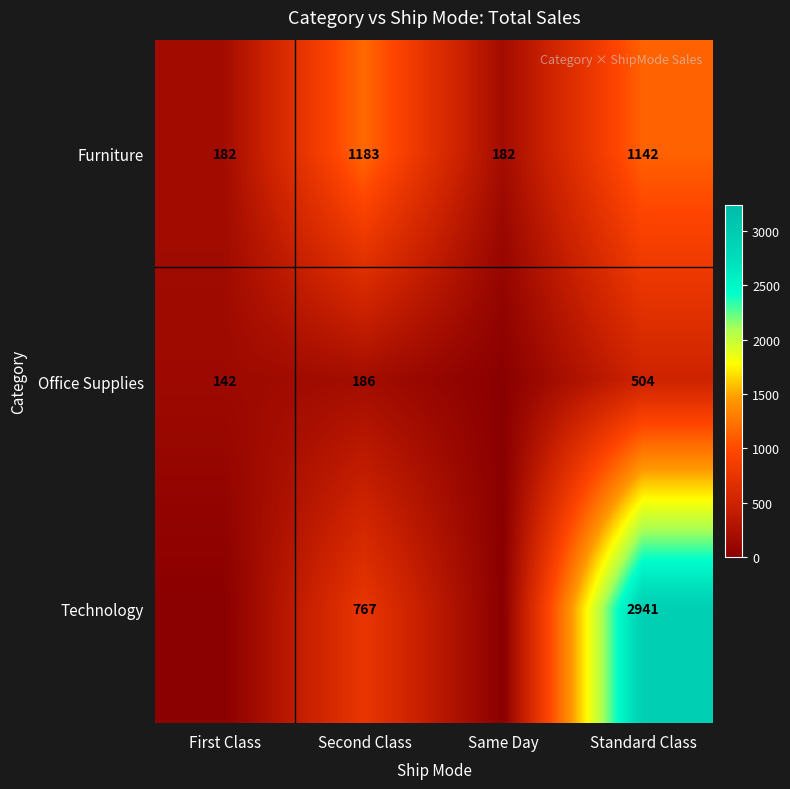

The Technology series shows 158 at Second Class. True or false?

False